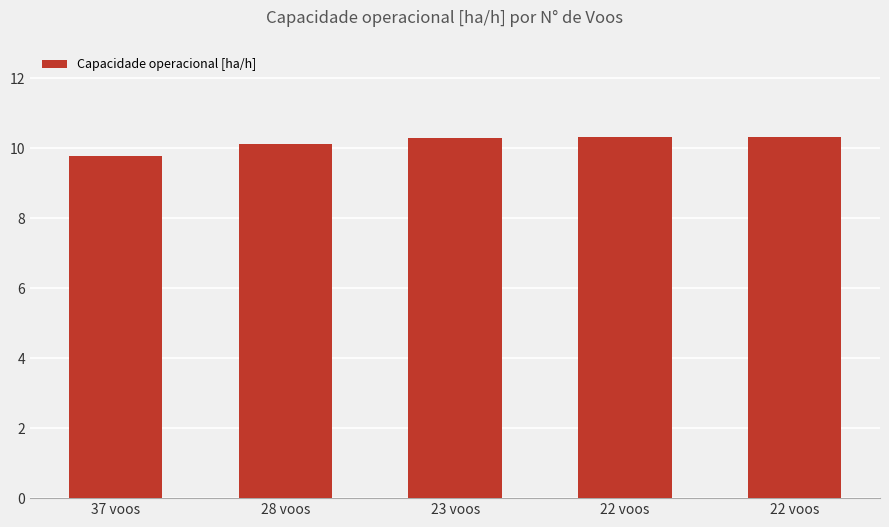

How many bars are there in total?

5